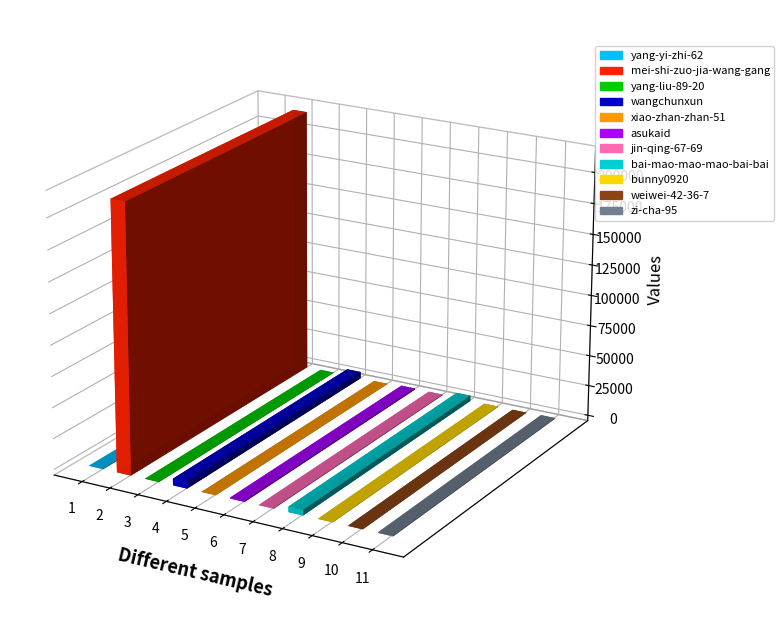

At which label is the value closest to 108344?

wangchunxun